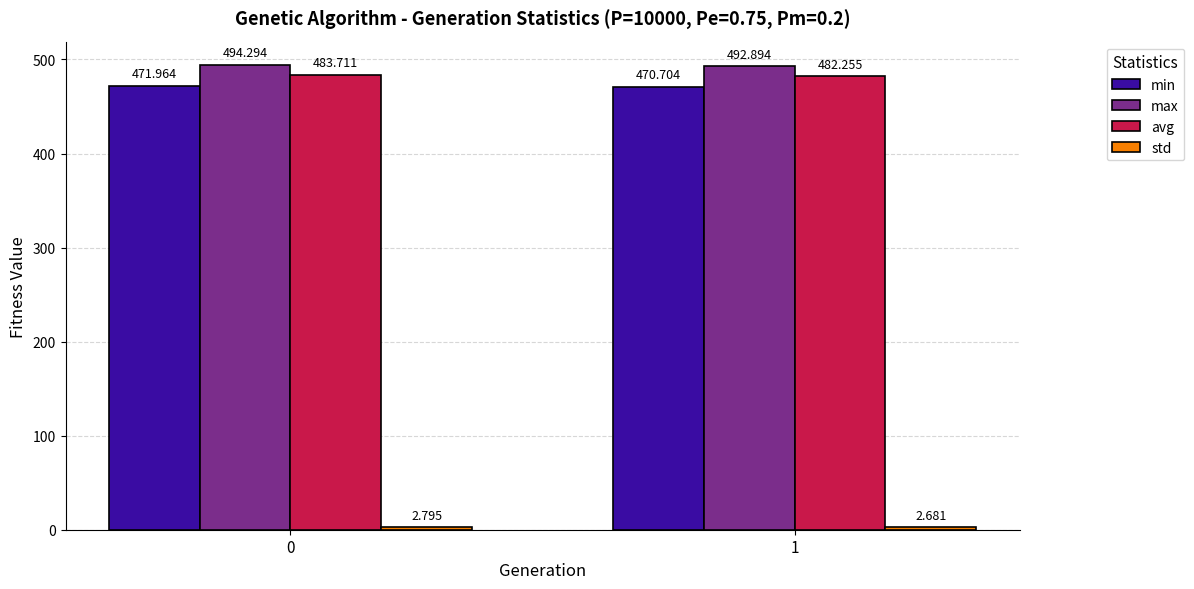

Between 0 and 1, which series saw the biggest shift?

avg